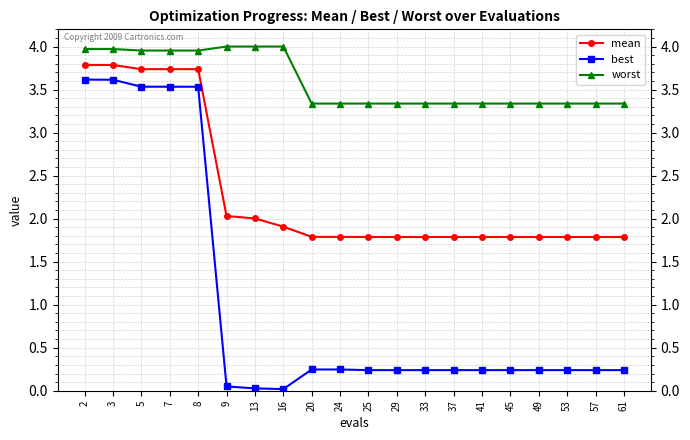

What are all the series names shown in the legend?

mean, best, worst